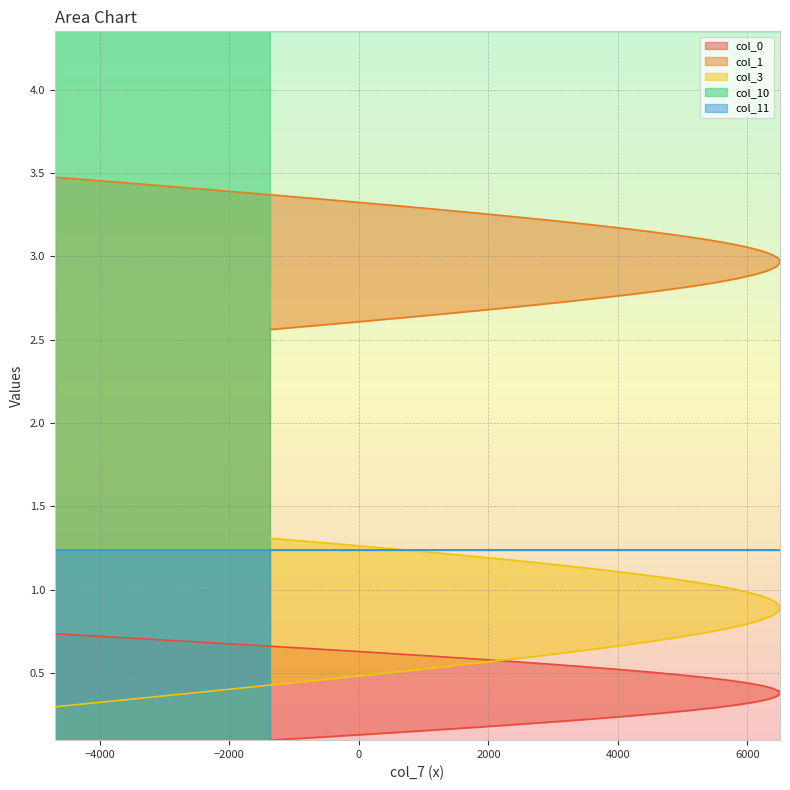

True or false: col_1 and col_0 intersect in this chart.

False